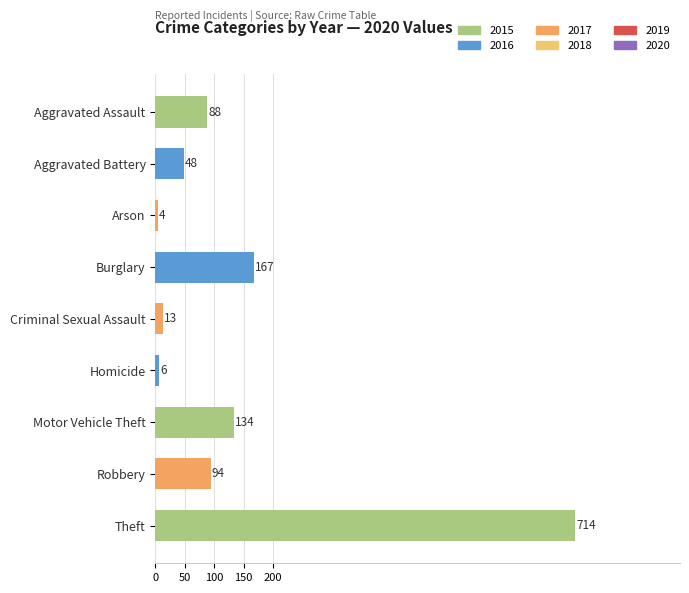

What is the difference between the maximum and minimum values?

710